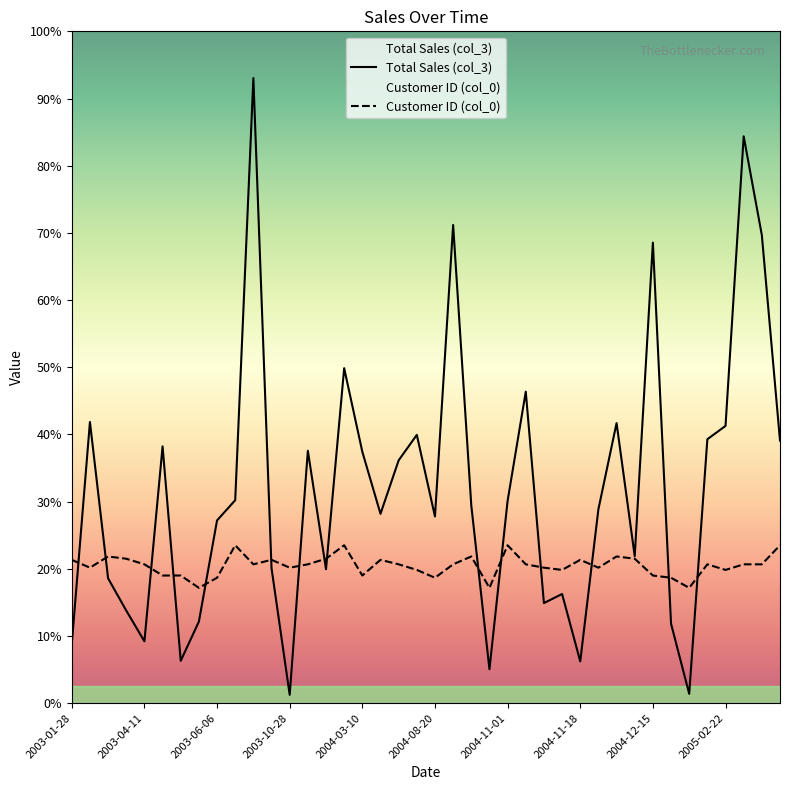

Rank the categories by Customer ID (col_0) value from lowest to highest.

2004-10-19, 2003-06-05, 2004-12-18, 2004-12-17, 2003-06-06, 2004-08-20, 2003-05-20, 2004-12-15, 2003-05-31, 2004-03-10, 2004-11-14, 2004-08-08, 2005-02-22, 2003-02-16, 2003-10-28, 2004-11-04, 2004-11-28, 2005-03-05, 2004-08-28, 2003-04-11, 2005-04-16, 2004-12-27, 2004-11-02, 2003-08-15, 2004-03-26, 2003-11-25, 2003-01-28, 2003-10-18, 2004-03-24, 2004-11-18, 2004-12-08, 2003-12-11, 2003-04-09, 2003-03-12, 2004-12-02, 2004-09-11, 2003-07-19, 2004-11-01, 2005-05-19, 2004-01-30